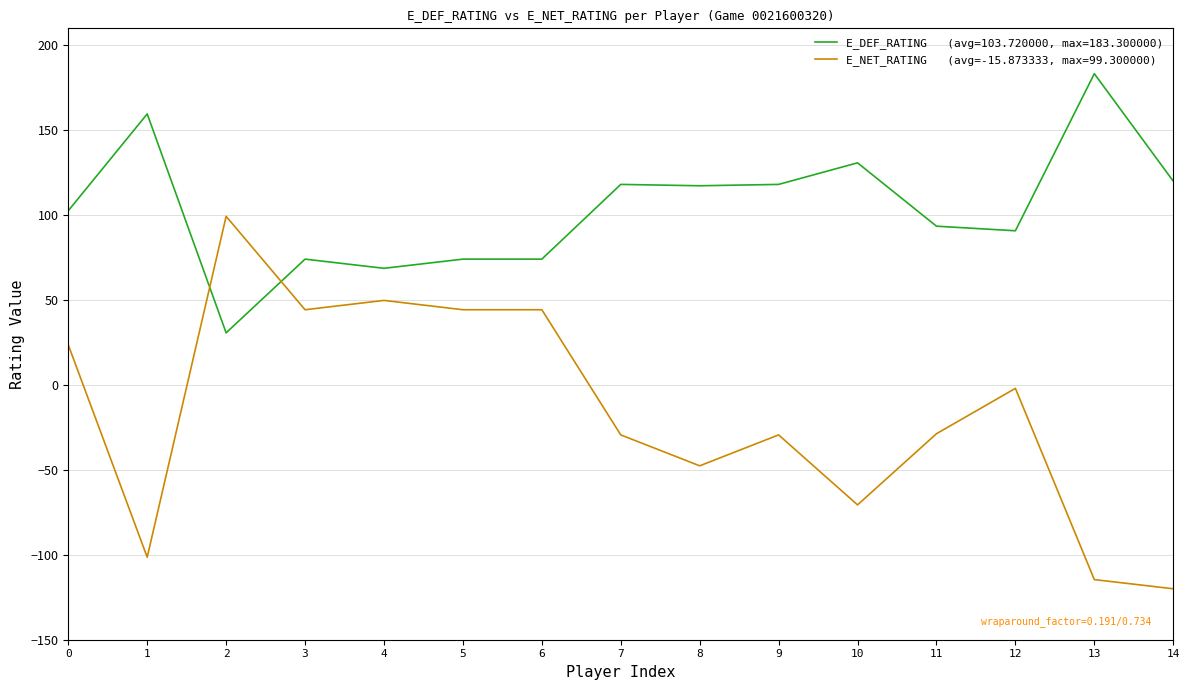

What is the total value across all series at 5?

118.4